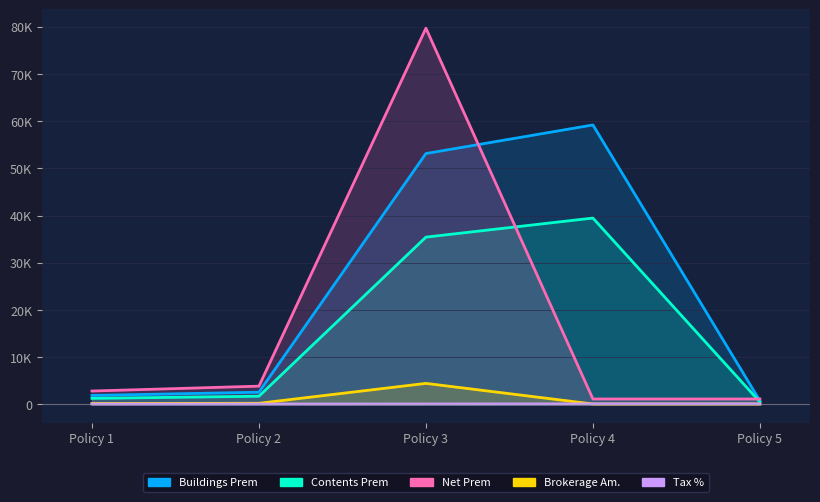

Does the chart display data point markers on the line(s)?

No